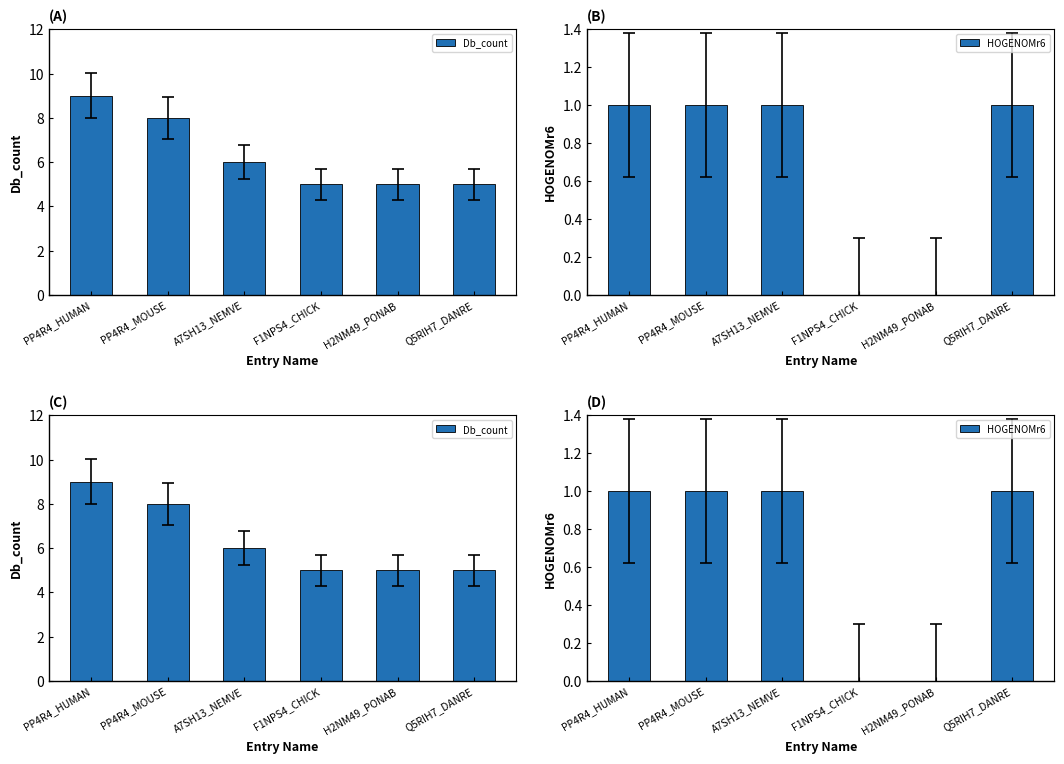

What is the total value across all series at PP4R4_MOUSE?

9